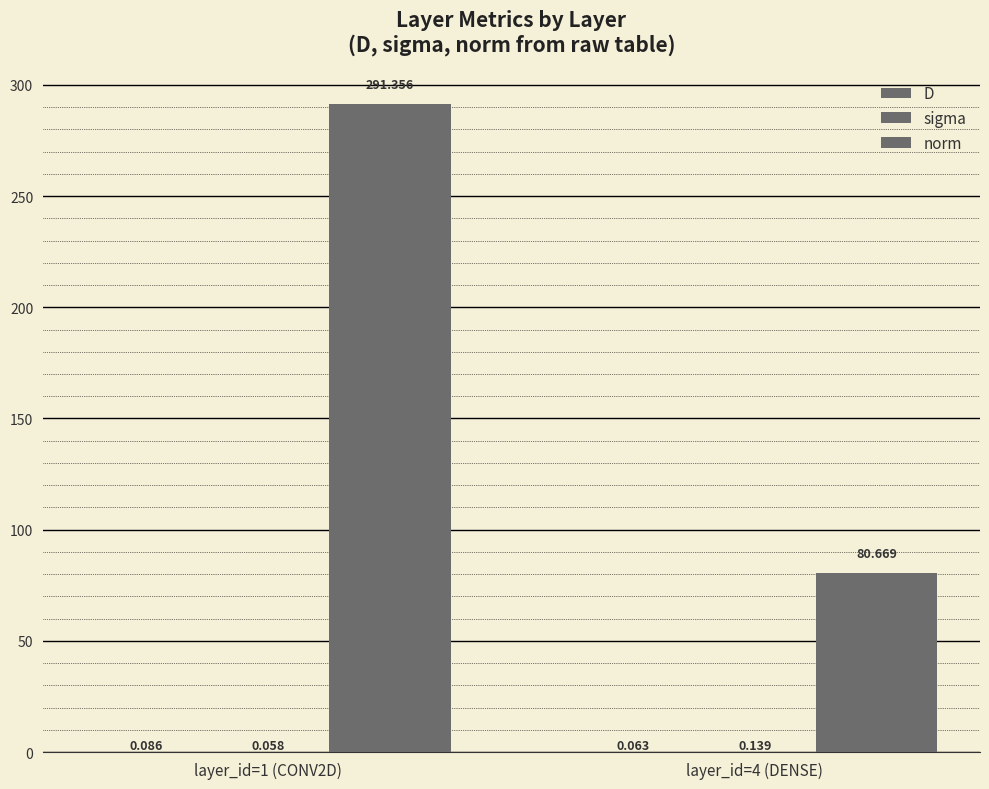

Are the bars grouped side by side (vs. stacked)?

Yes